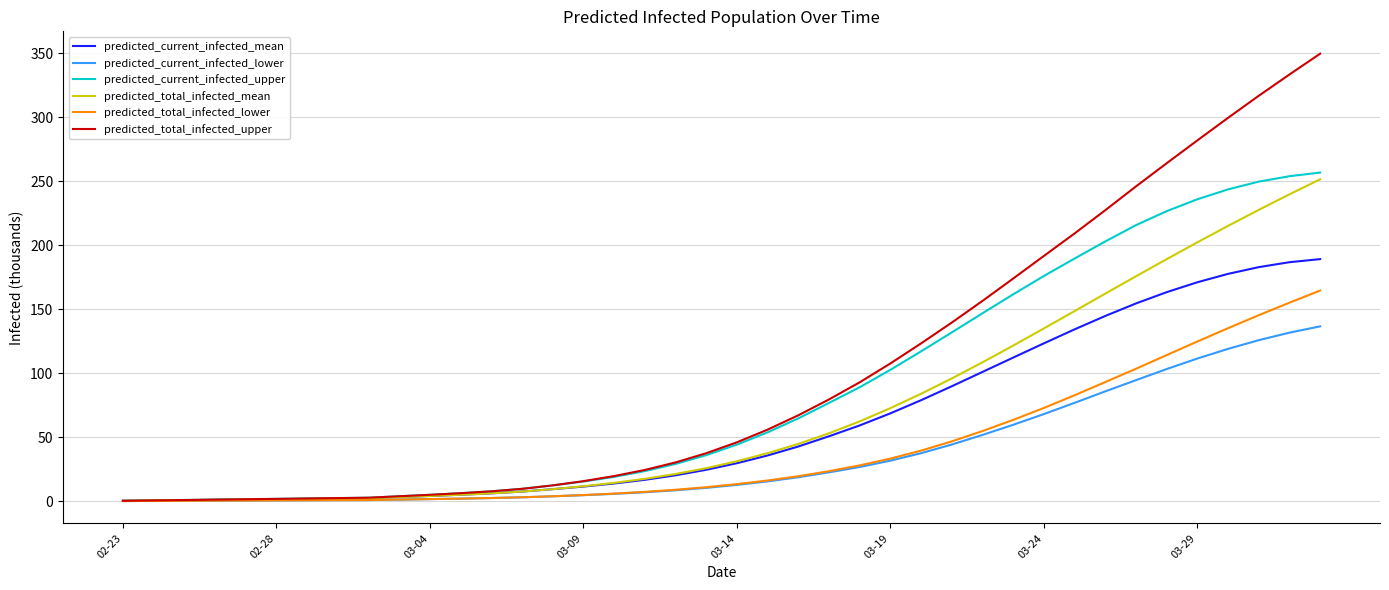

What is the greatest value displayed?

349.8